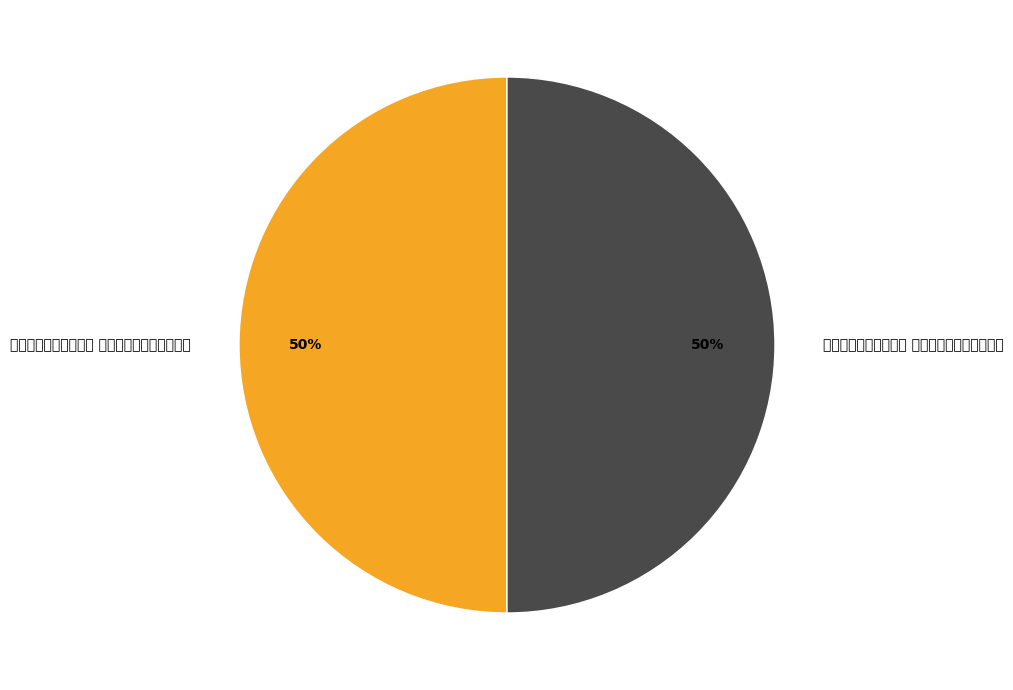

How many segments does this pie chart have?

2